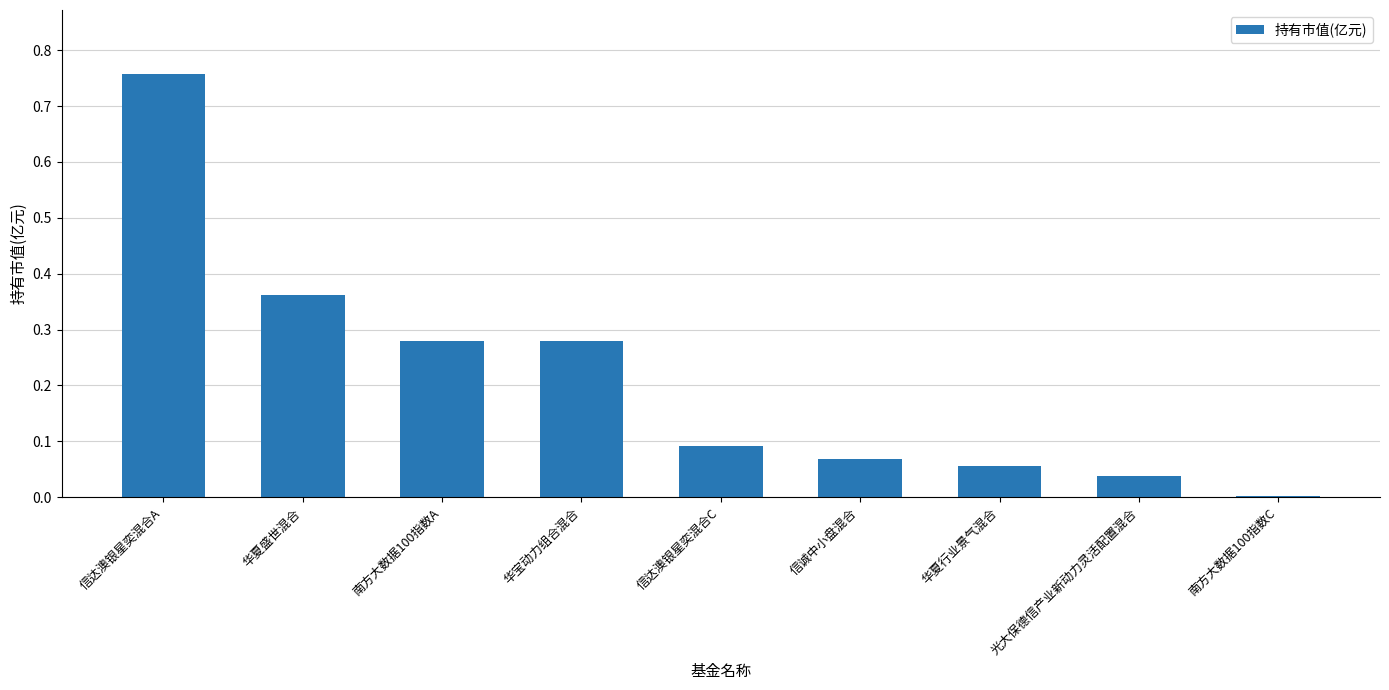

What is the change in value from 信达澳银星奕混合A to 信诚中小盘混合?

-0.7